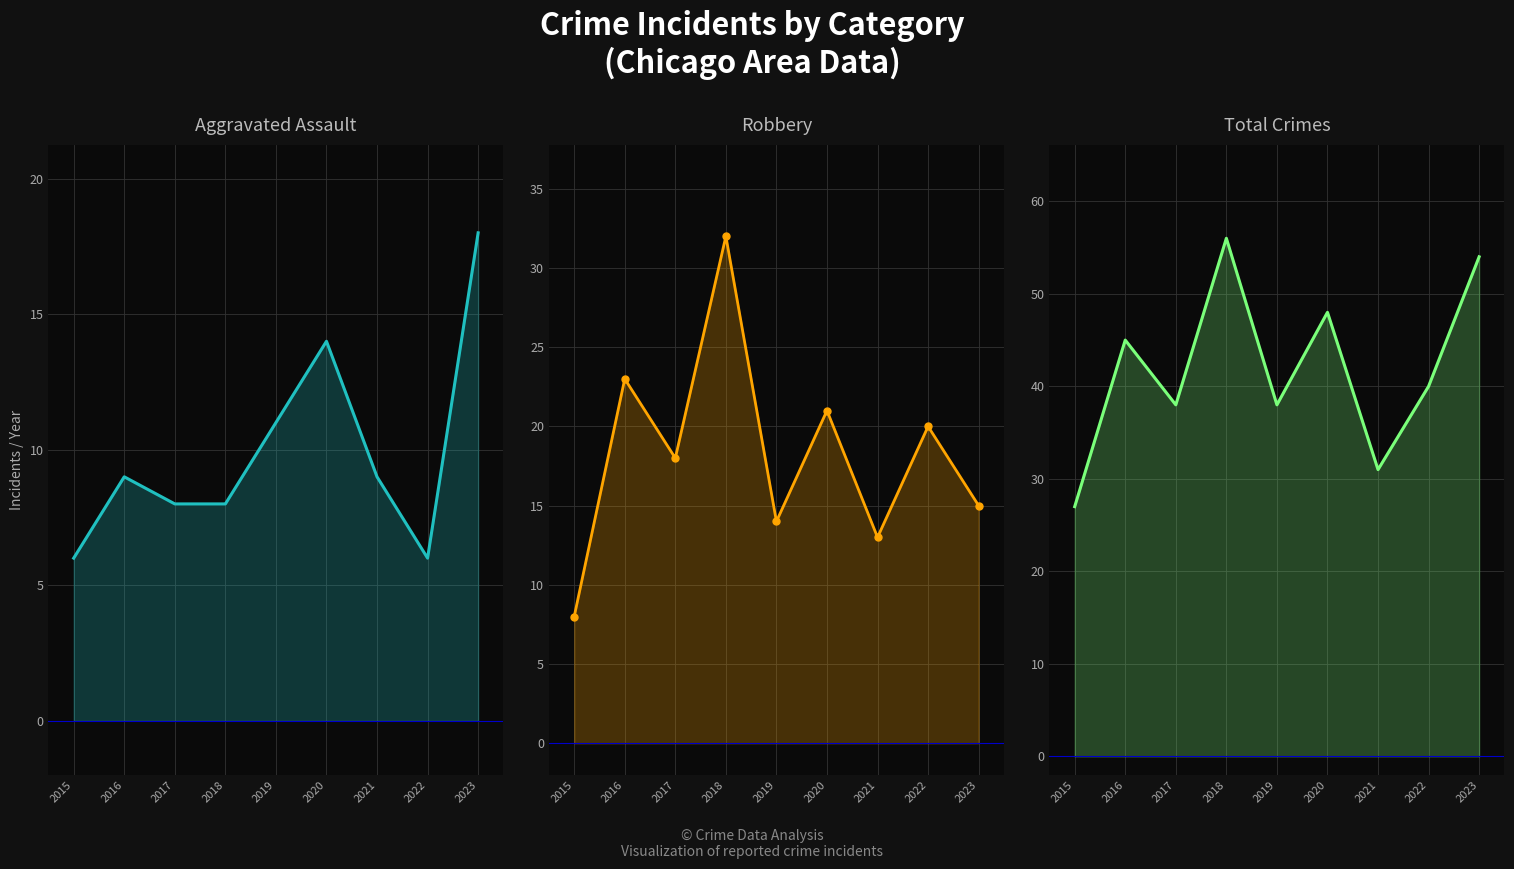

Which series has the largest total across all categories?

Total